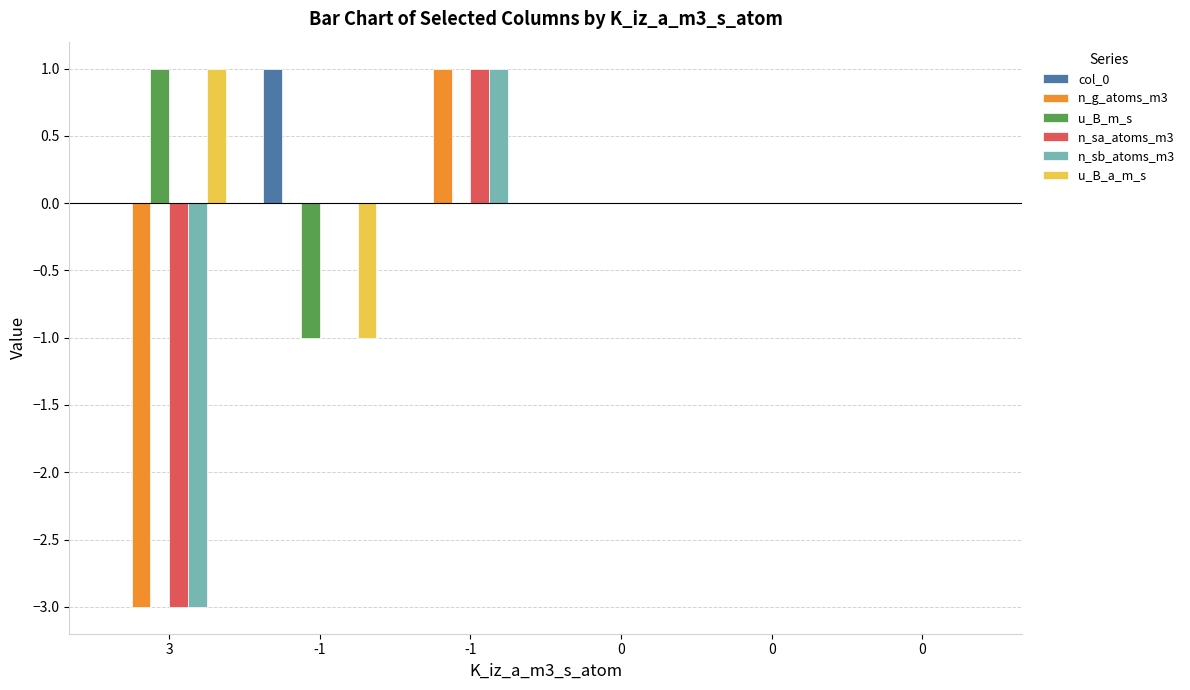

How many distinct data groups are displayed?

6